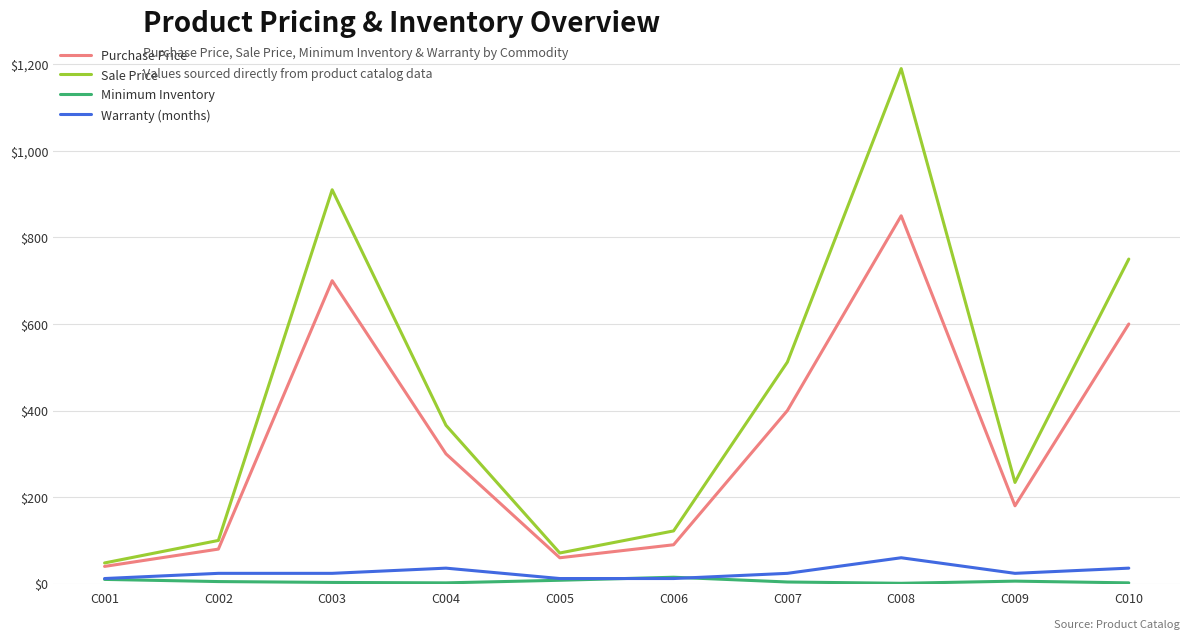

What is the lowest value of the Warranty (months) series?

12